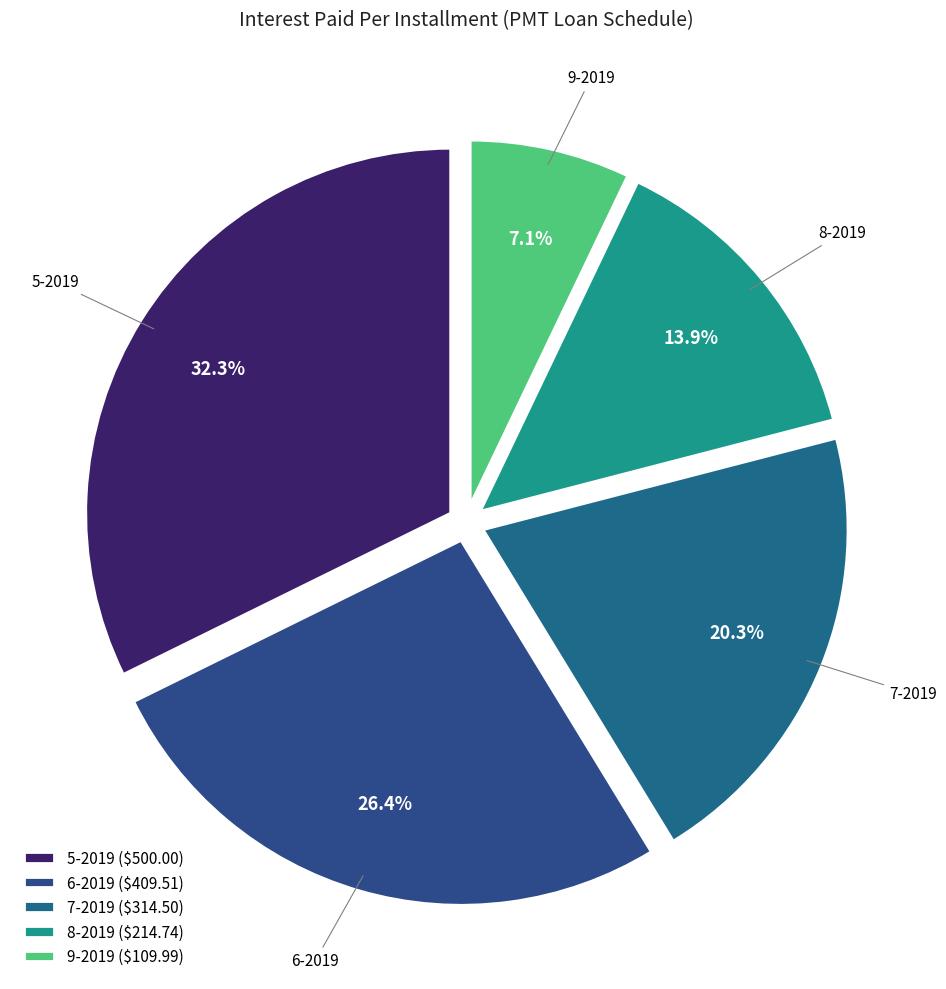

Do 8-2019 and 6-2019 together represent more than half of the pie?

No